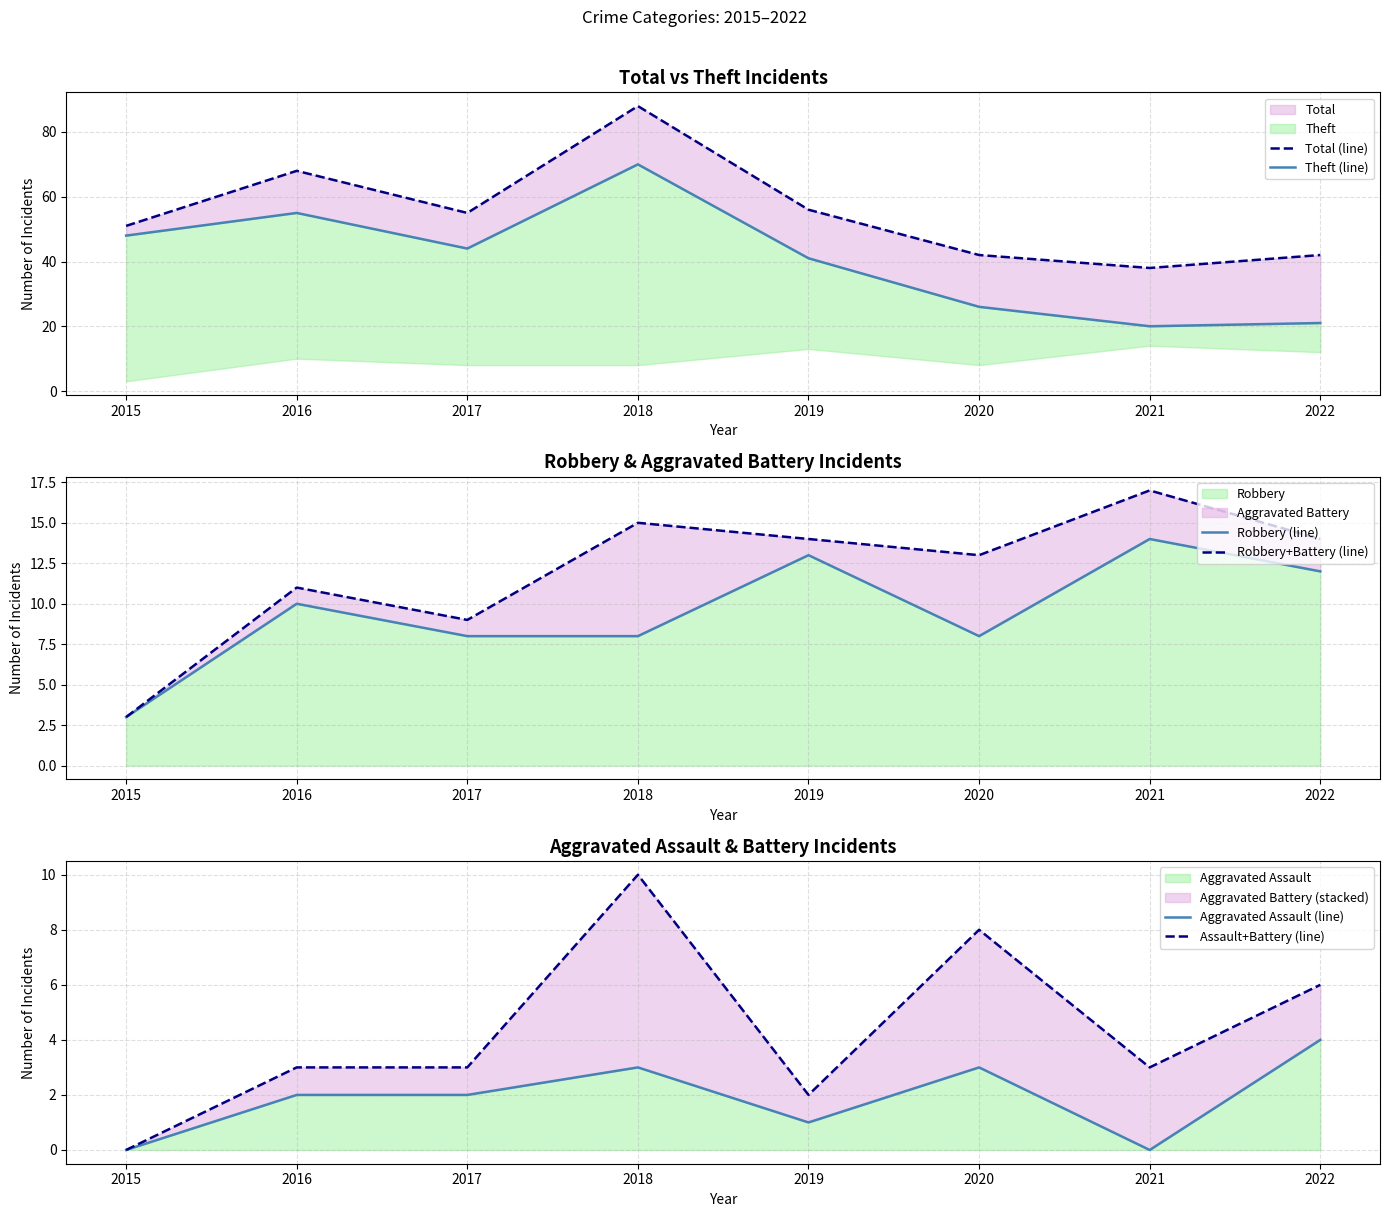

What is the sum of all Robbery+Battery (line) values?

96